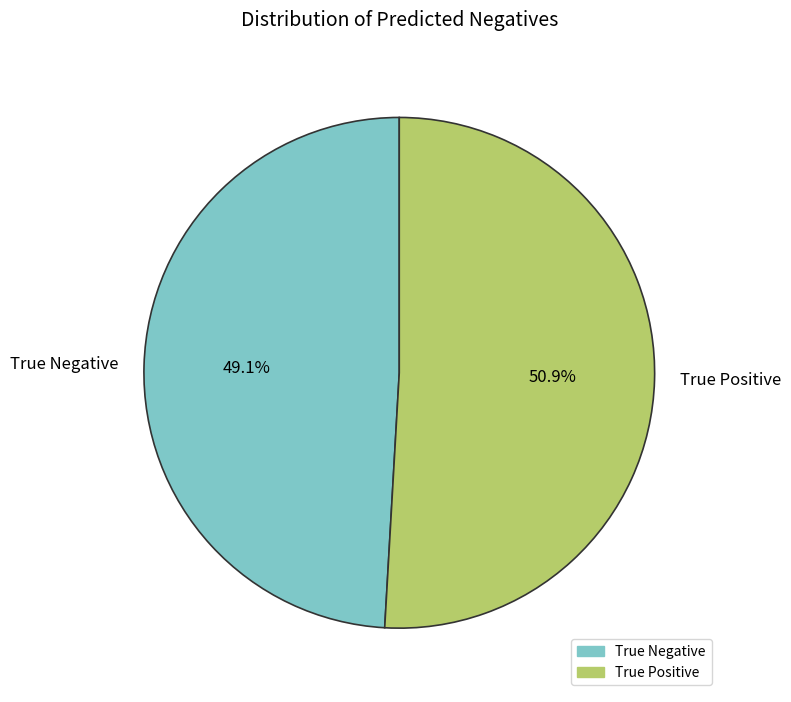

How many segments does this pie chart have?

2